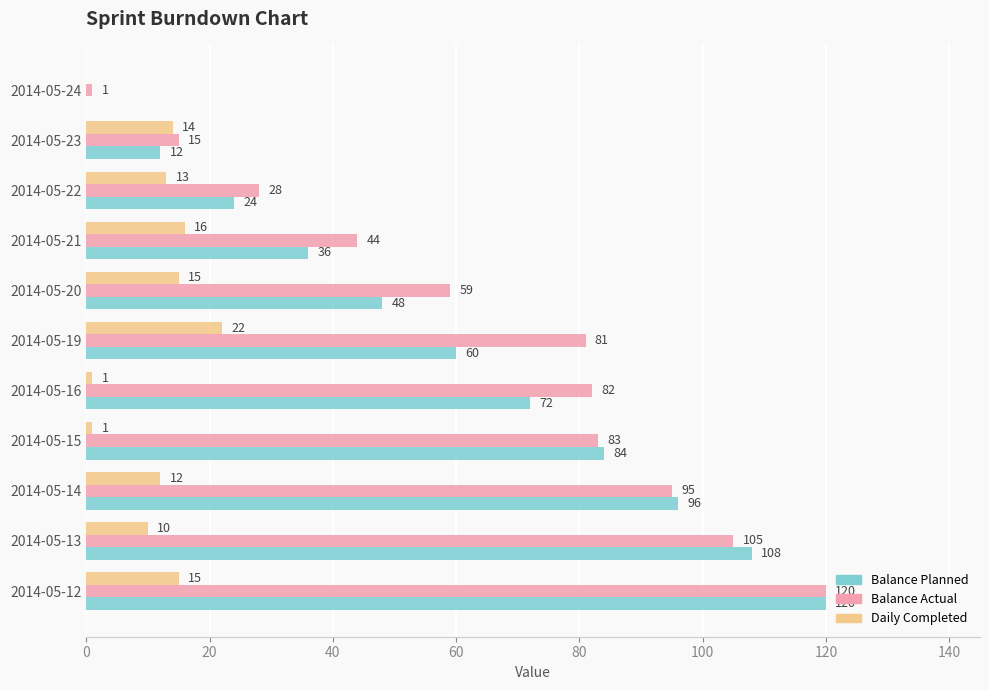

What are all the series names shown in the legend?

Balance Planned, Balance Actual, Daily Completed